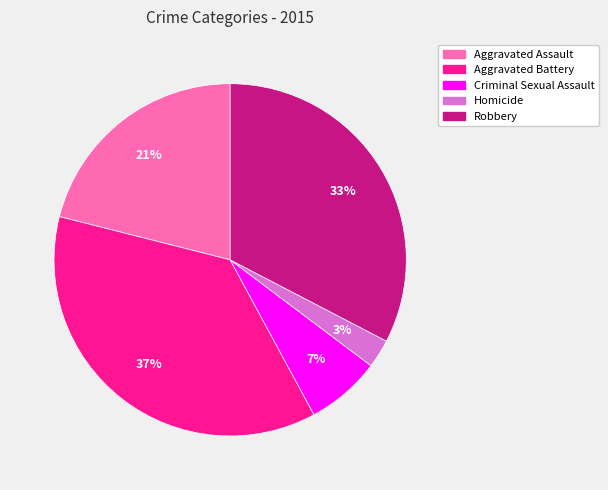

Does Robbery account for over 50% of the chart?

No